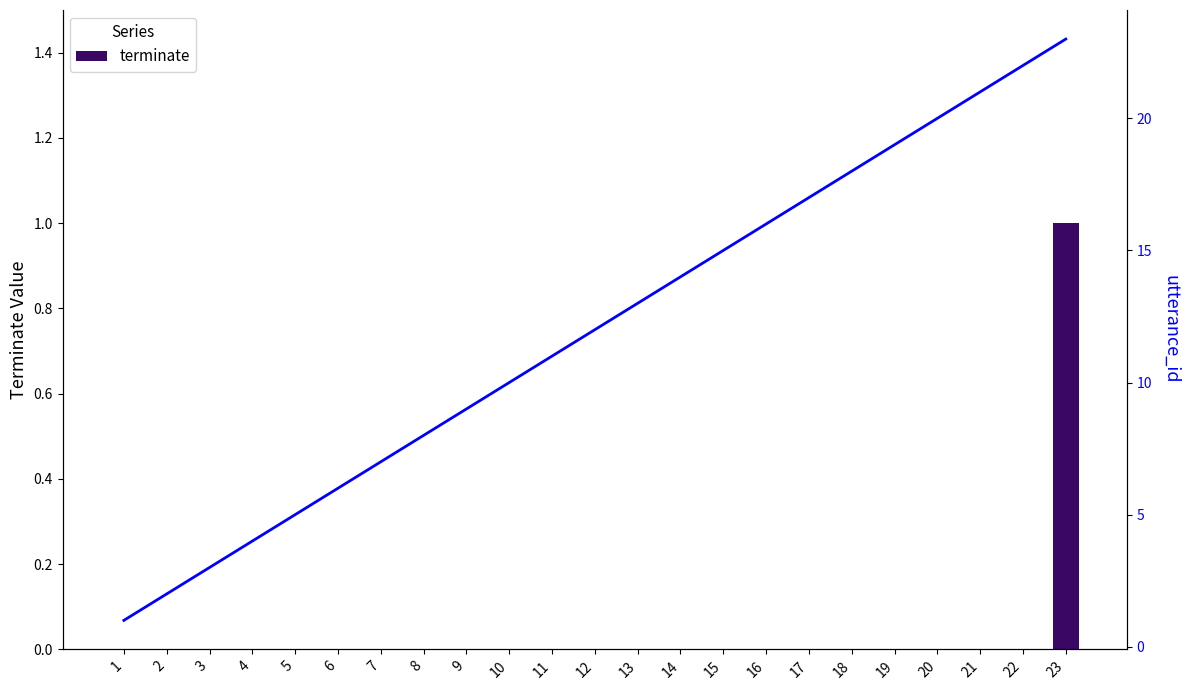

Which category has the lowest value in the terminate series?

1